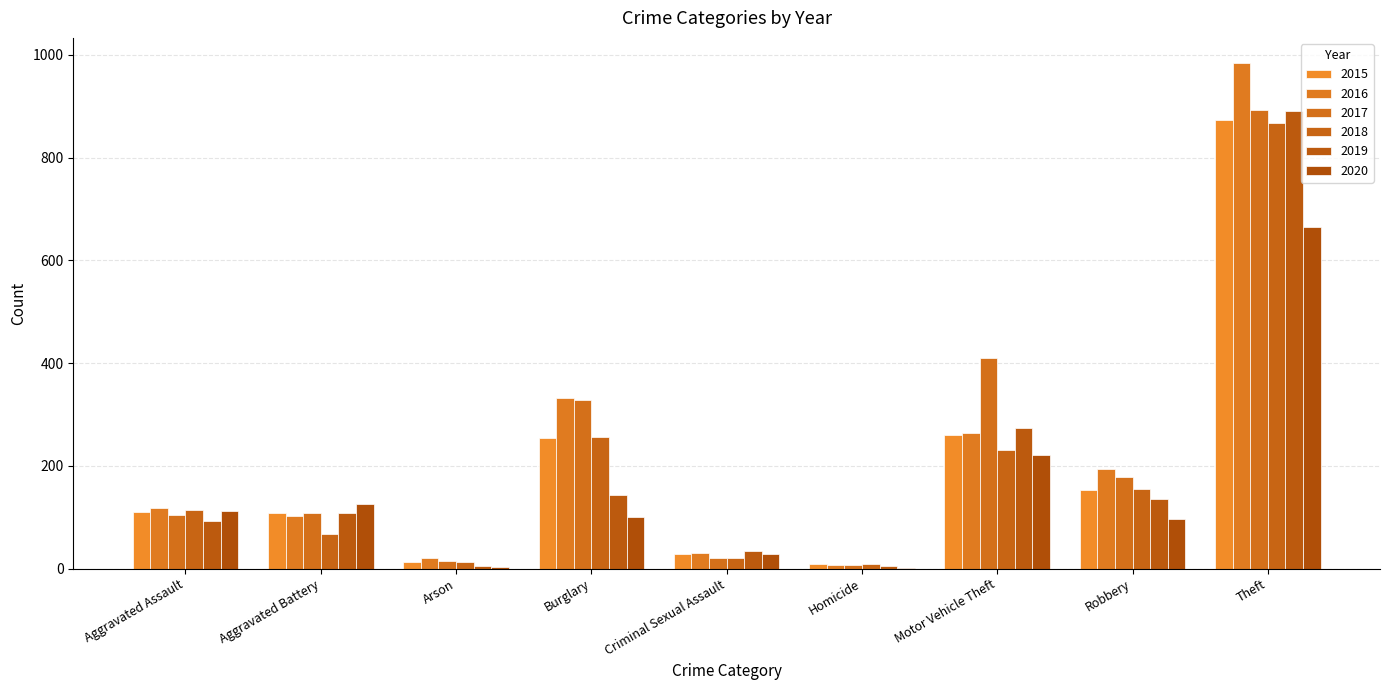

At how many categories does at least one series exceed 73?

6